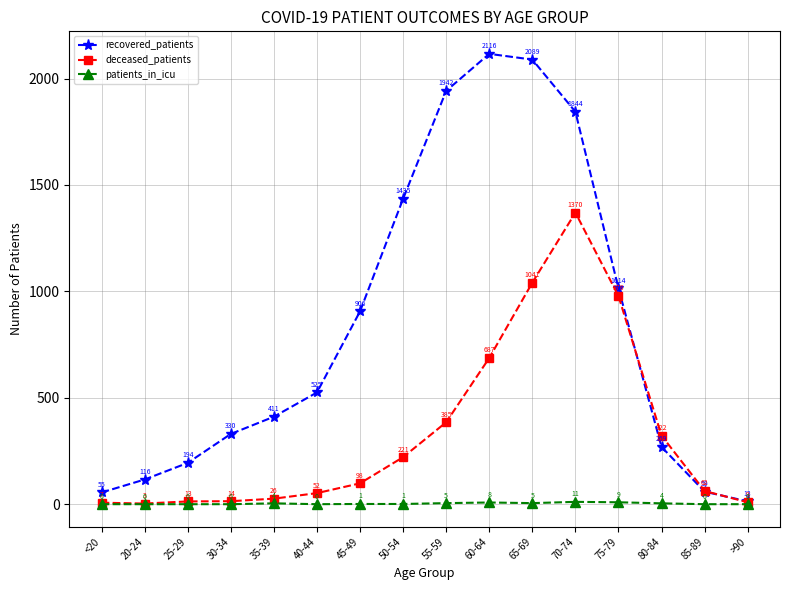

What is the maximum value shown in the chart?

2116